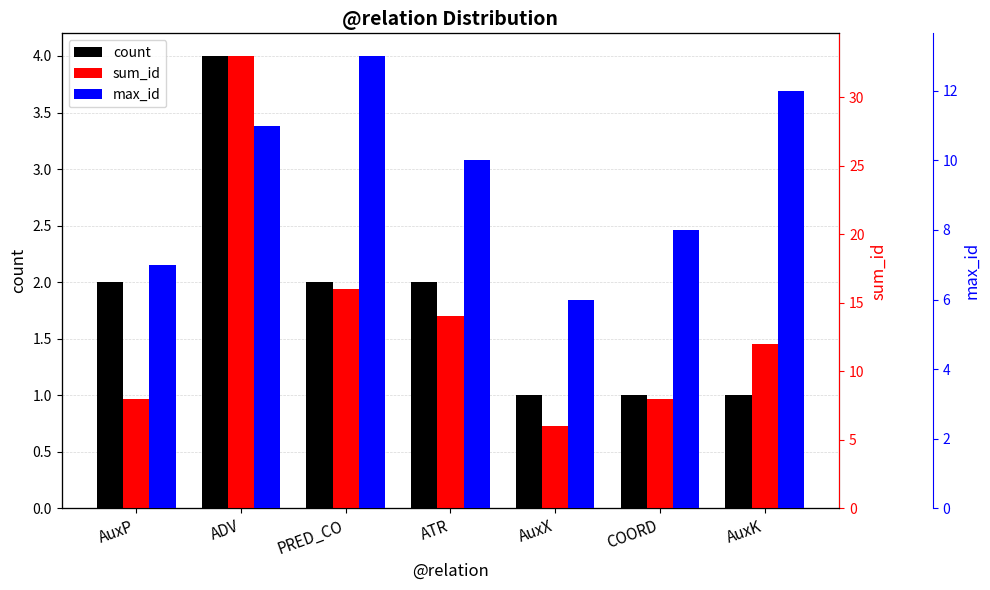

What is the total value across all series at ATR?

26